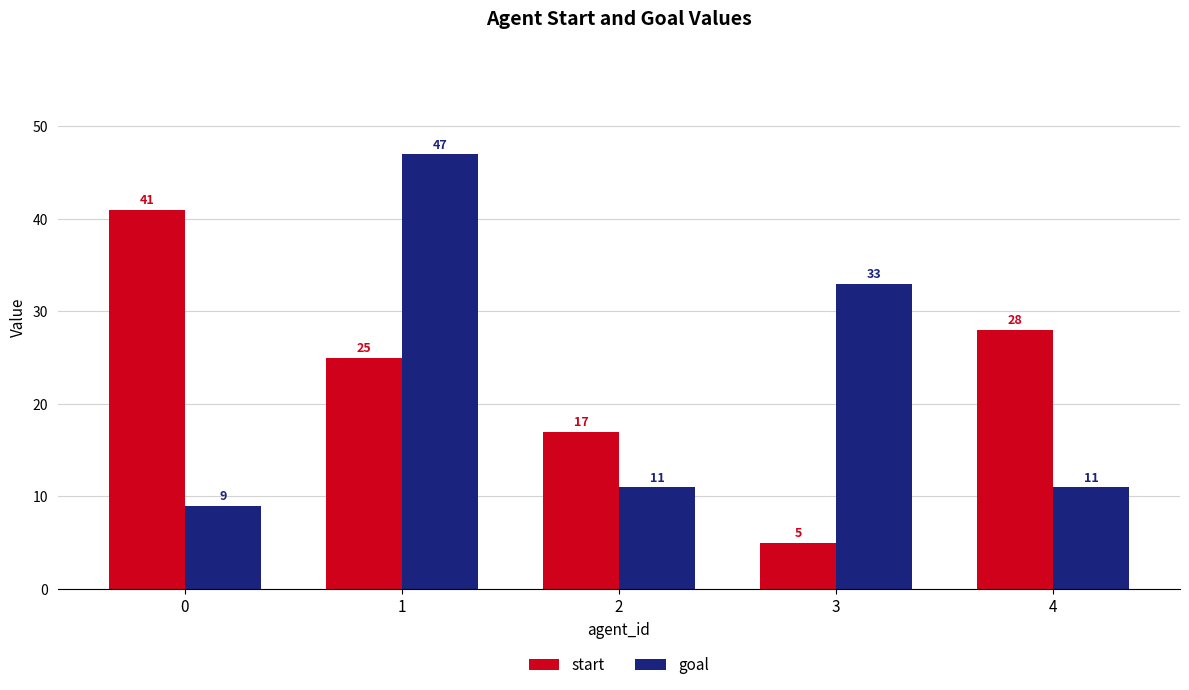

The value of start at 4 is 28. True or false?

True